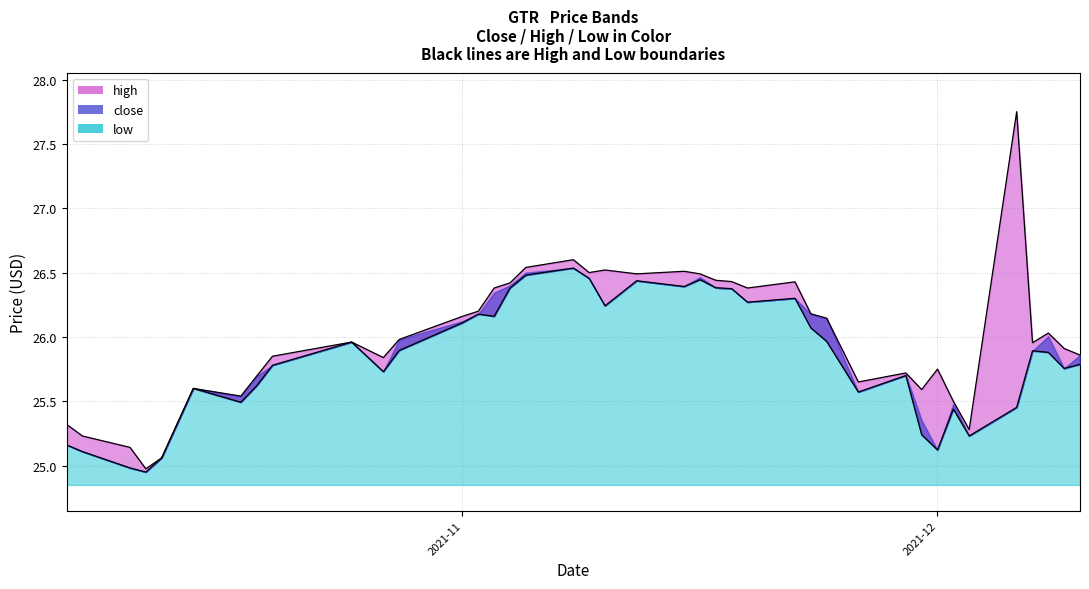

True or false: close and high cross at least once.

False